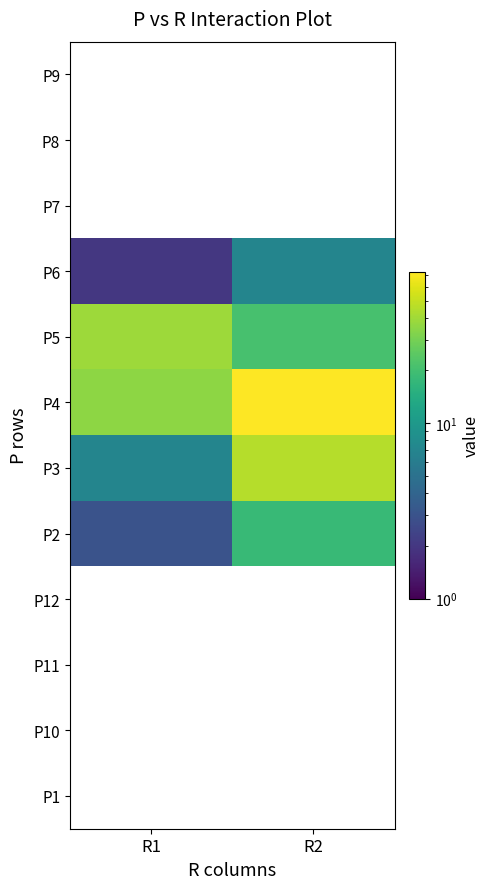

Reading right to left, list all the values displayed in this chart.

P1: R2=0	R1=0
P10: R2=0	R1=0
P11: R2=0	R1=0
P12: R2=0	R1=0
P2: R2=18	R1=3
P3: R2=45	R1=7
P4: R2=73	R1=35
P5: R2=21	R1=39
P6: R2=7	R1=2
P7: R2=0	R1=0
P8: R2=0	R1=0
P9: R2=0	R1=0